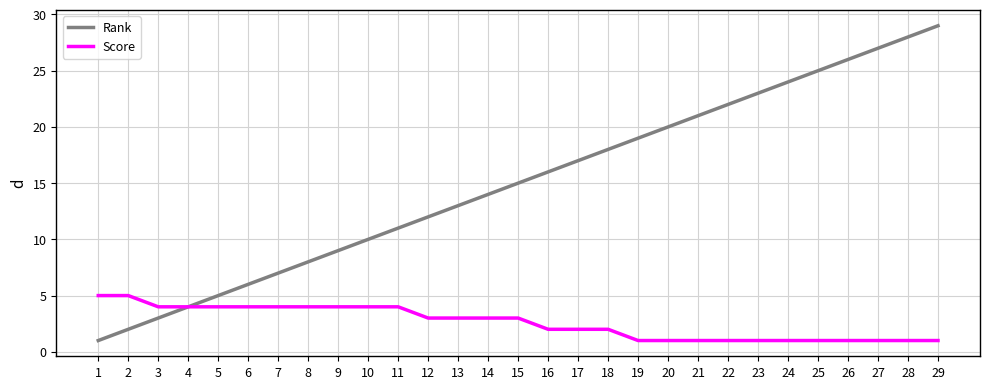

Which series has the largest range (max minus min)?

Rank